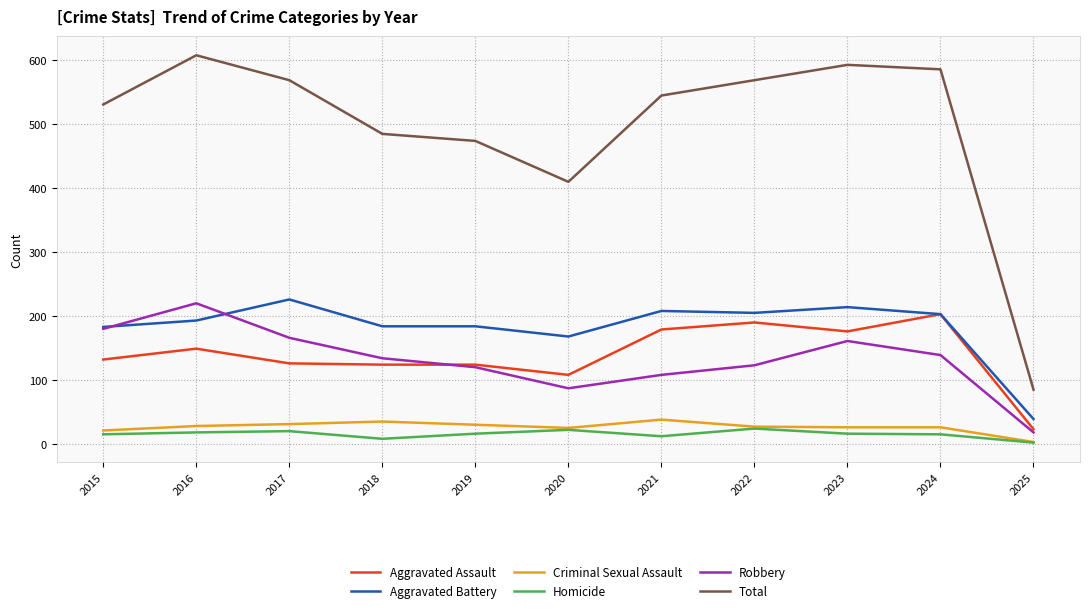

What is the sum of the Homicide values at 2015 and 2018?

23